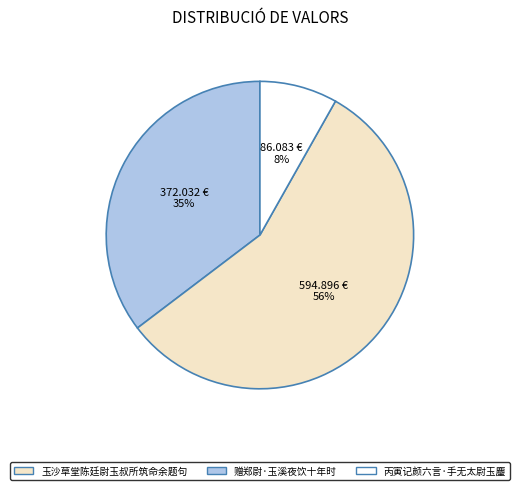

Is there a majority slice in this chart?

Yes